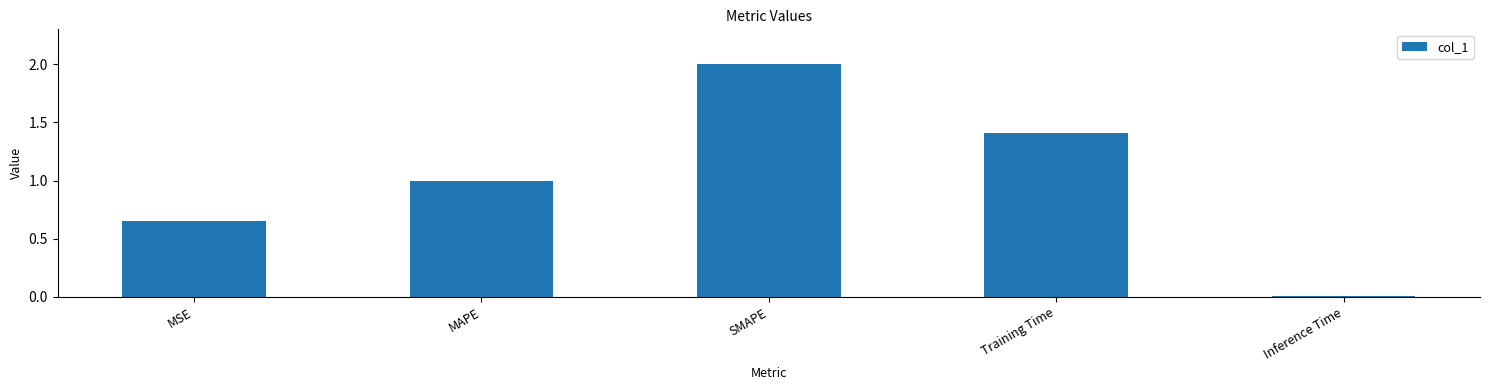

Is it true that the value at SMAPE is 0.6?

False